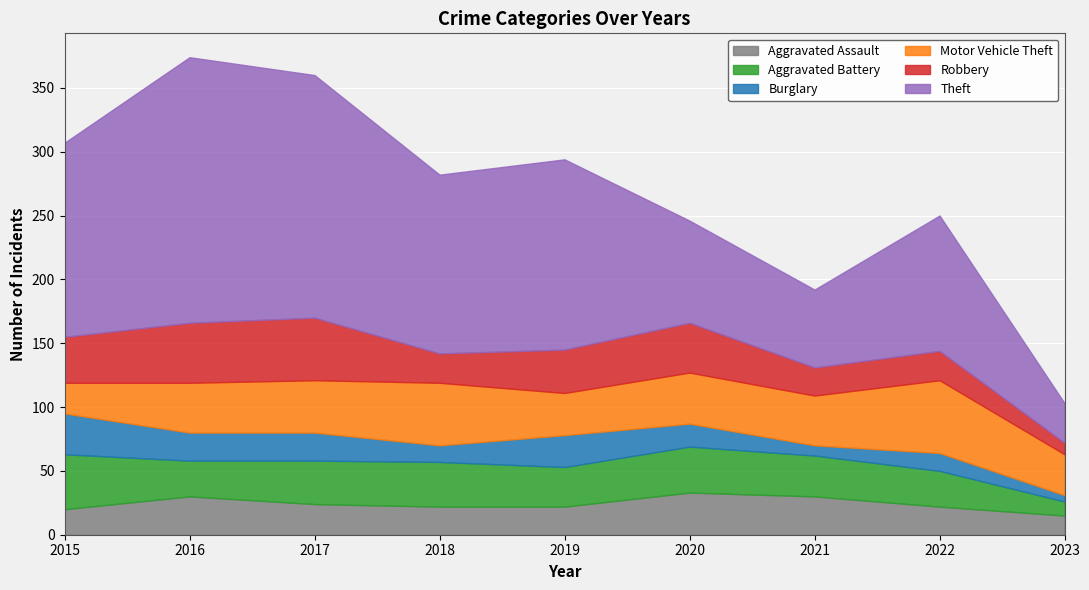

Where does the Aggravated Assault series first go above 22?

2016